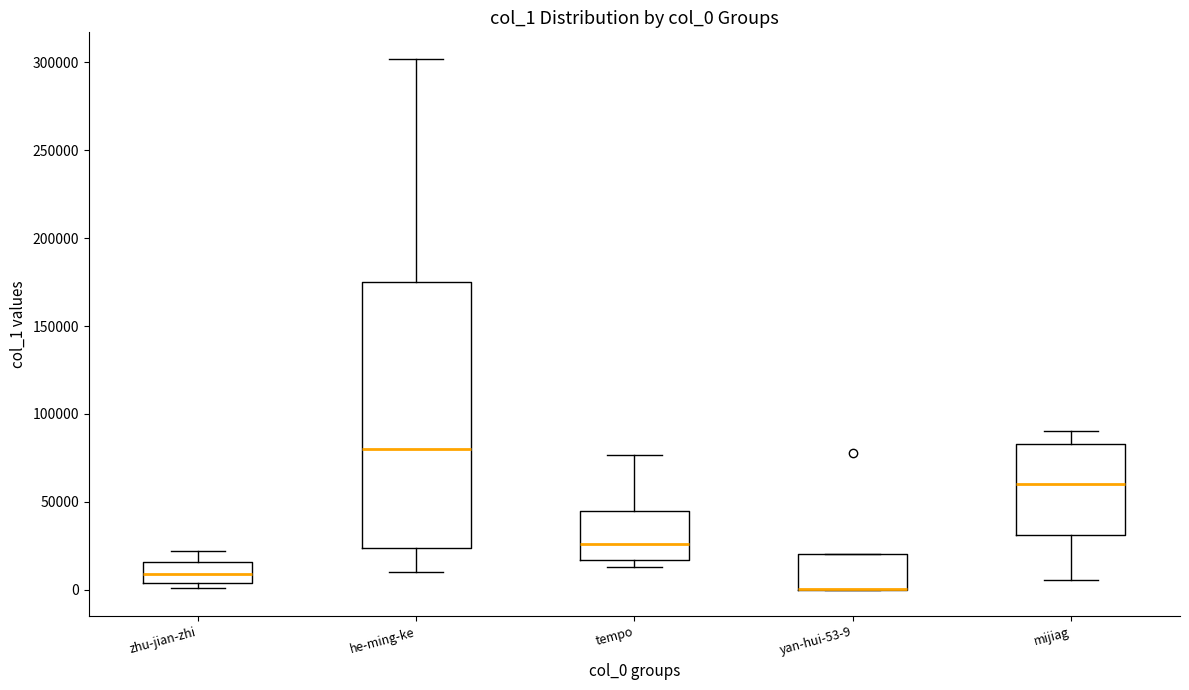

Reading left to right, transcribe this box plot: for each box, give where its median line is, the range the box spans, and where its two whiskers end, as read against the y-axis. The values are not printed on the chart, so give them approximately, as read against the axis.

zhu-jian-zhi: median 10000, box 5000 to 15000, whiskers 0 to 20000
he-ming-ke: median 80000, box 25000 to 175000, whiskers 10000 to 300000
tempo: median 25000, box 15000 to 45000, whiskers 15000 (just below the box's lower edge) to 75000
yan-hui-53-9: median 0 (drawn on the box's lower edge), box 0 to 20000, whiskers 0 to 20000
mijiag: median 60000, box 30000 to 85000, whiskers 5000 to 90000